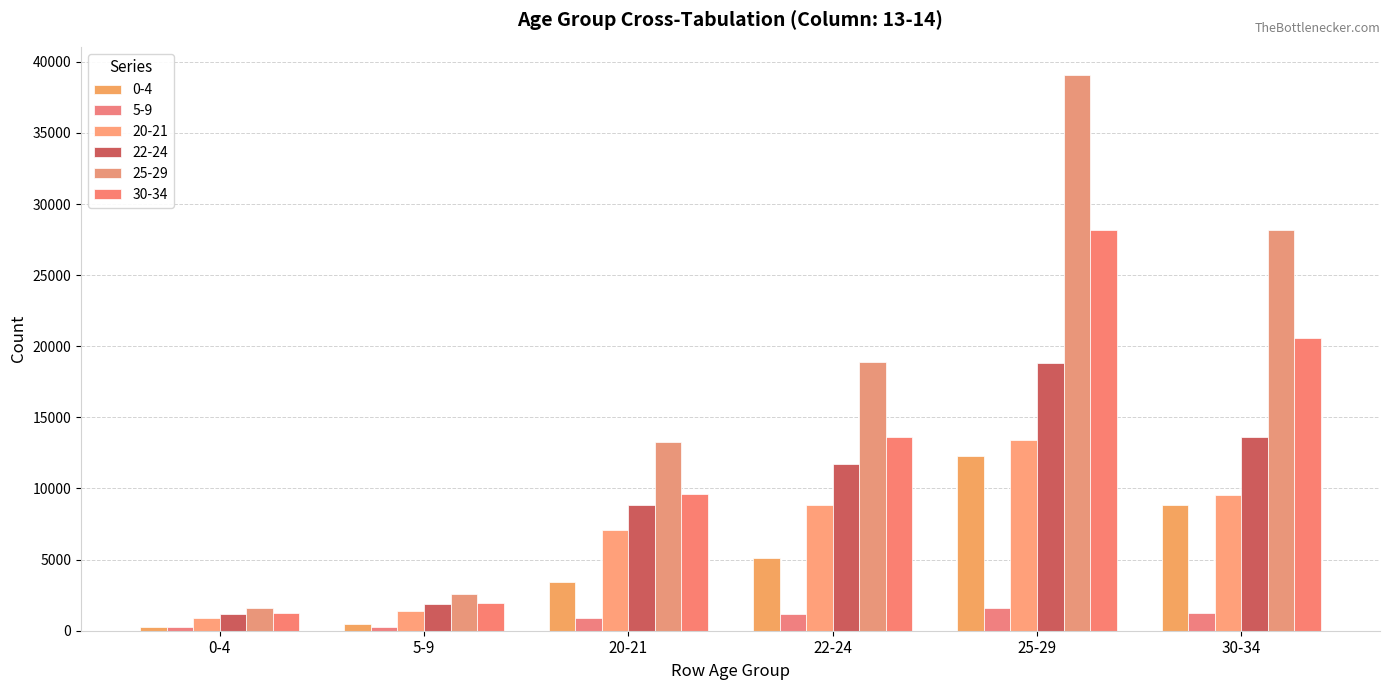

How many categories are shown in the chart?

6